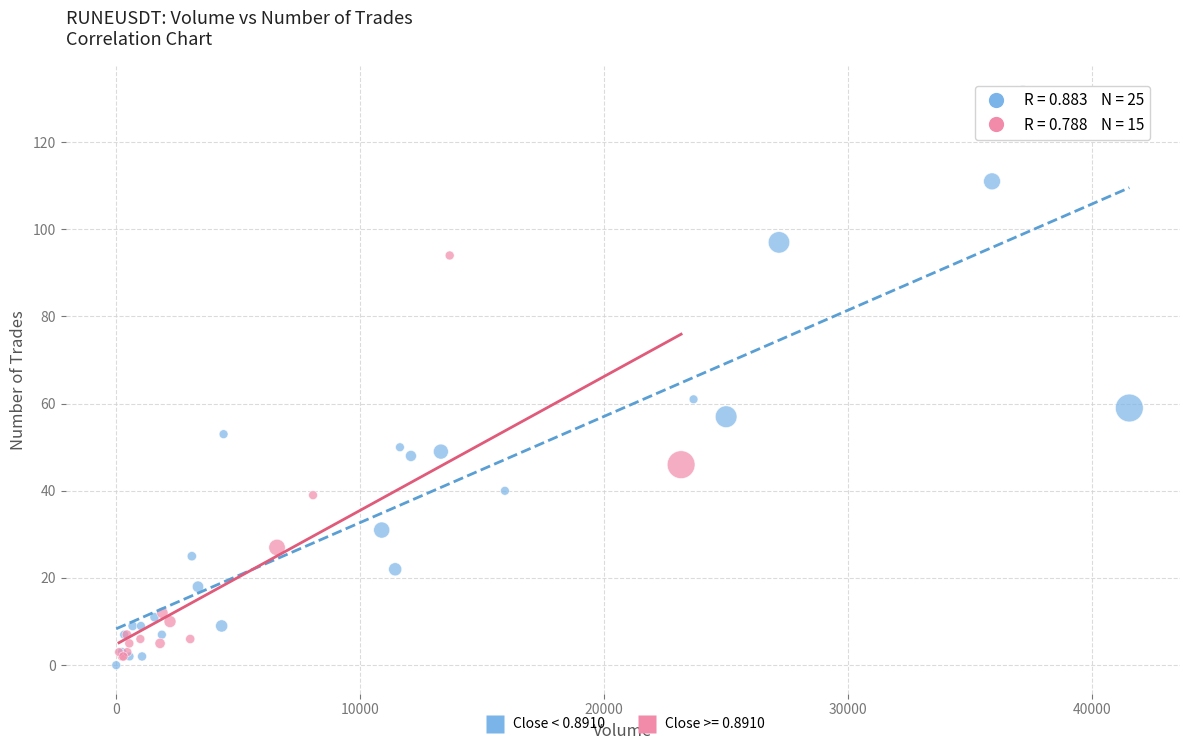

Which series has the largest Y range (max minus min)?

Close < 0.8910